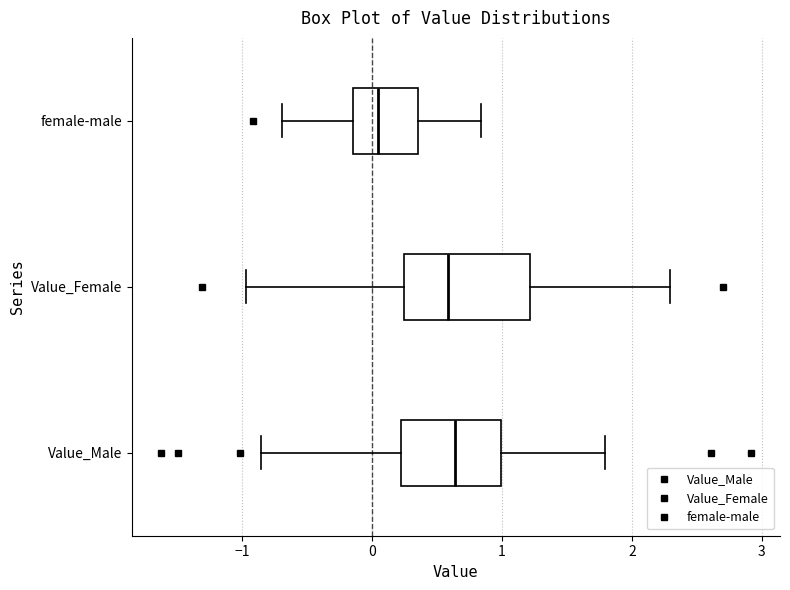

Where is the left edge of the box for Value_Female on the x-axis? The values are not printed on the chart, so give them approximately, as read against the axis.

0.2